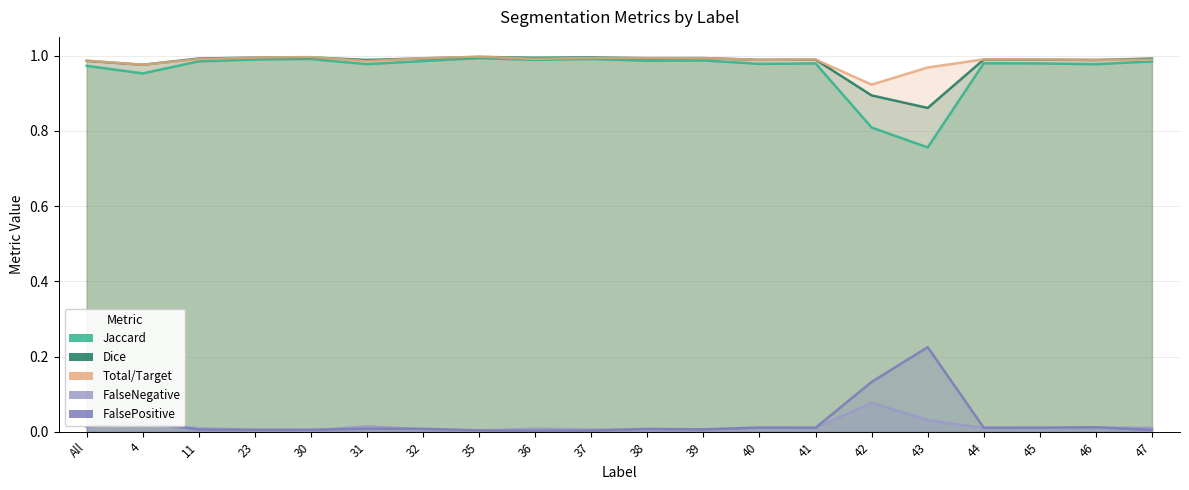

How many interior local peaks does the FalseNegative series have?

6